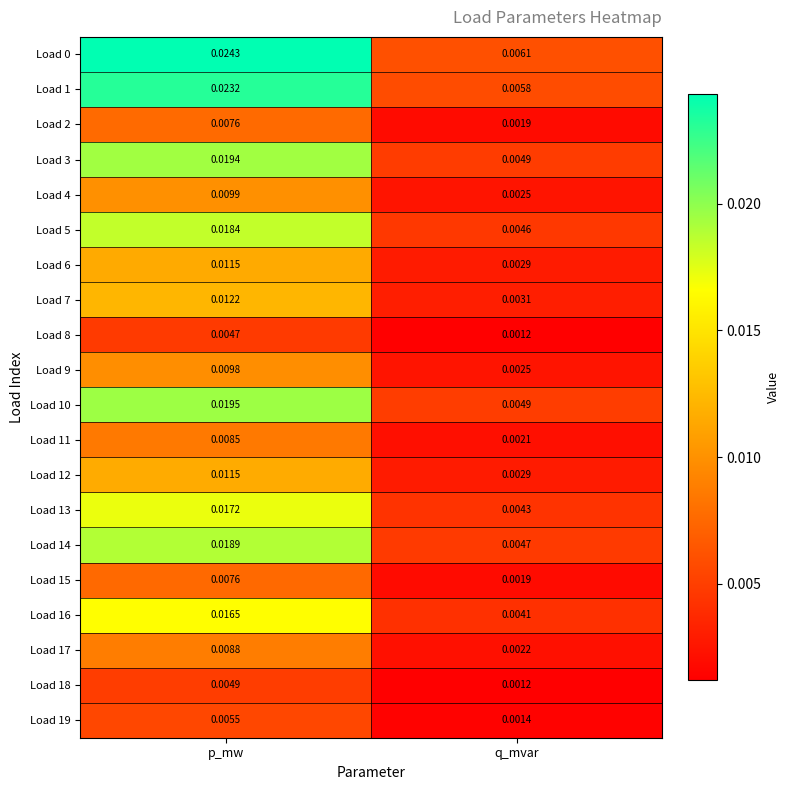

Is the value of Load 5 at q_mvar greater than the value of Load 15 at p_mw?

No